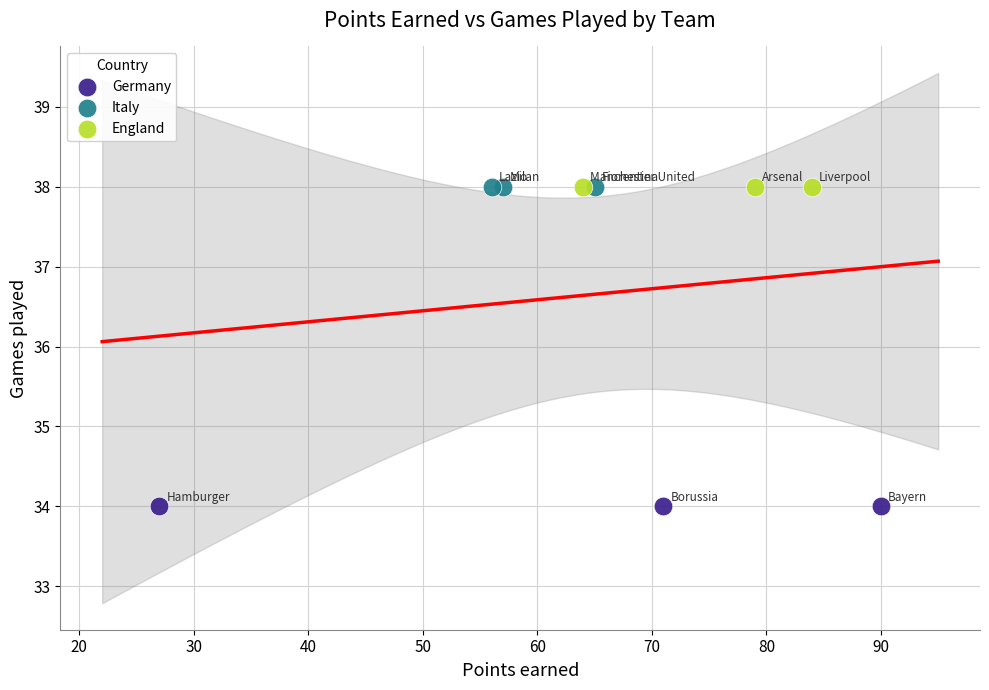

What are all the series names shown in the legend?

Germany, Italy, England